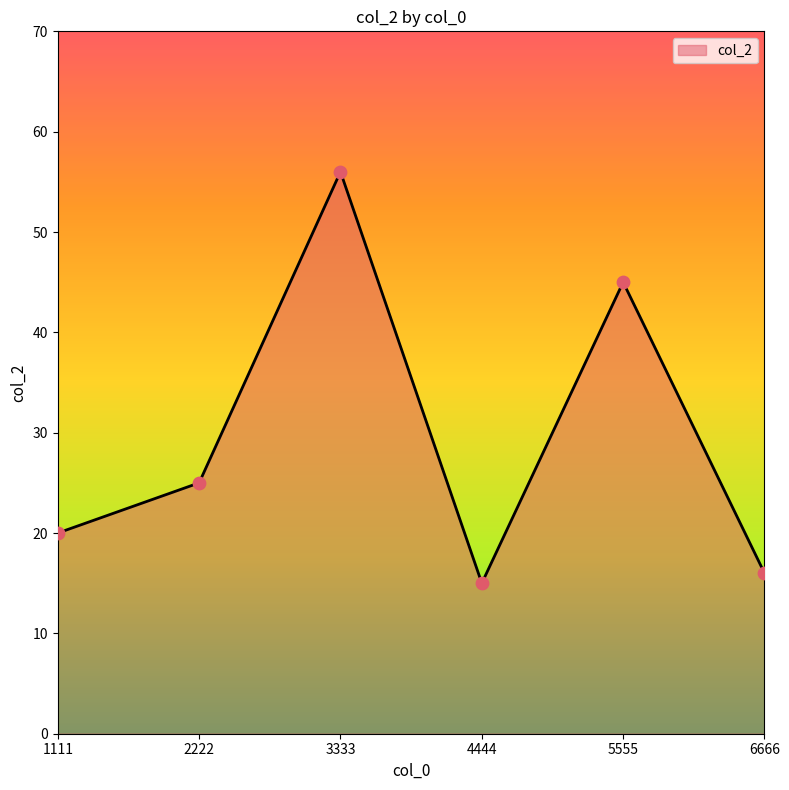

What is the change in value from 3333 to 6666?

-40